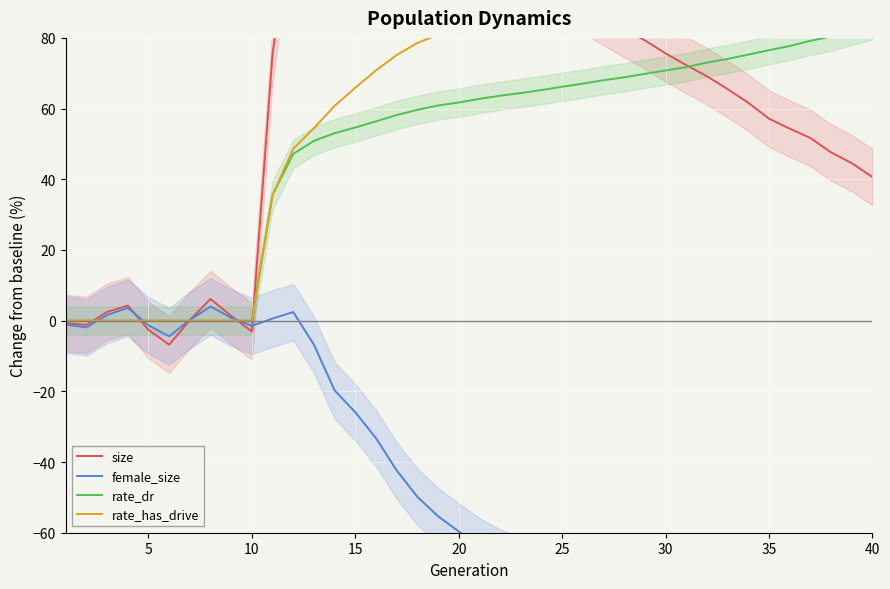

The value of rate_has_drive at 35 is 151.3. True or false?

False